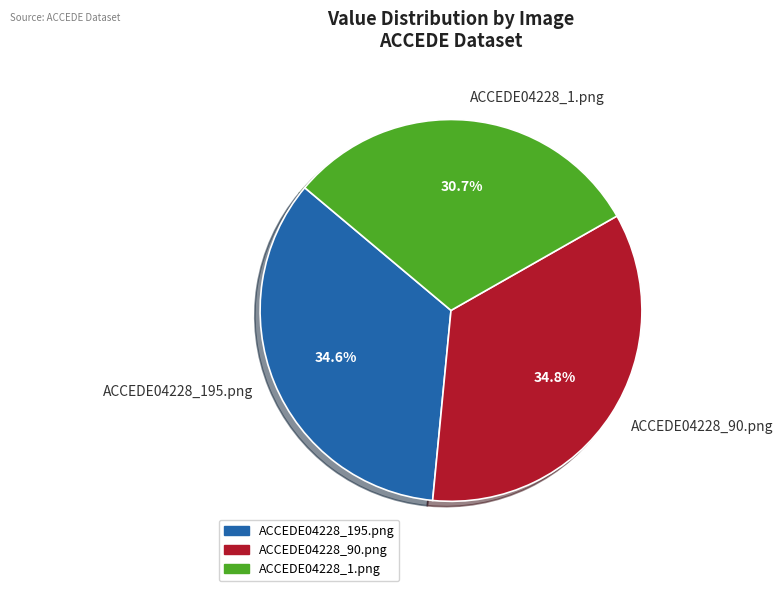

Which has a higher value, ACCEDE04228_1.png or ACCEDE04228_90.png?

ACCEDE04228_90.png